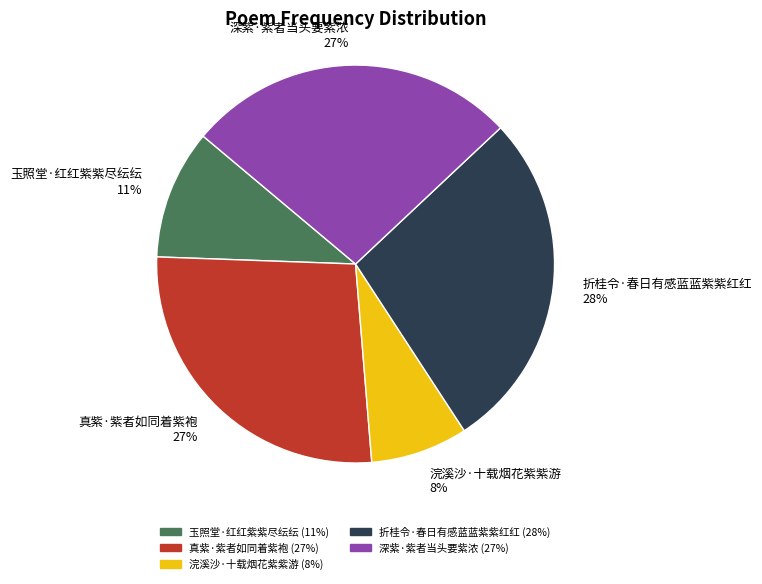

True or false: 深紫·紫者当头要紫浓 accounts for 27% of the total.

True